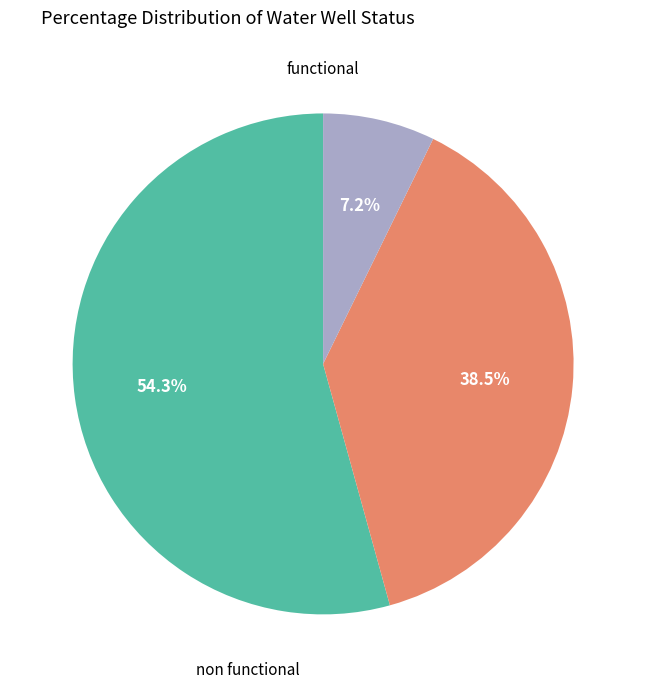

To the nearest percent, what is the average slice percentage?

33%